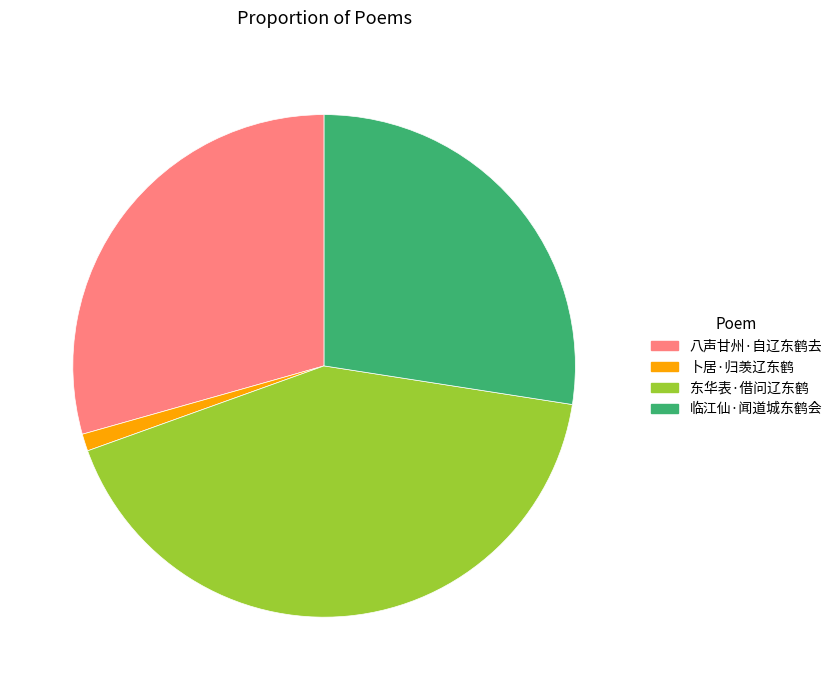

Is it true that 八声甘州·自辽东鹤去 is 41% of the pie?

False